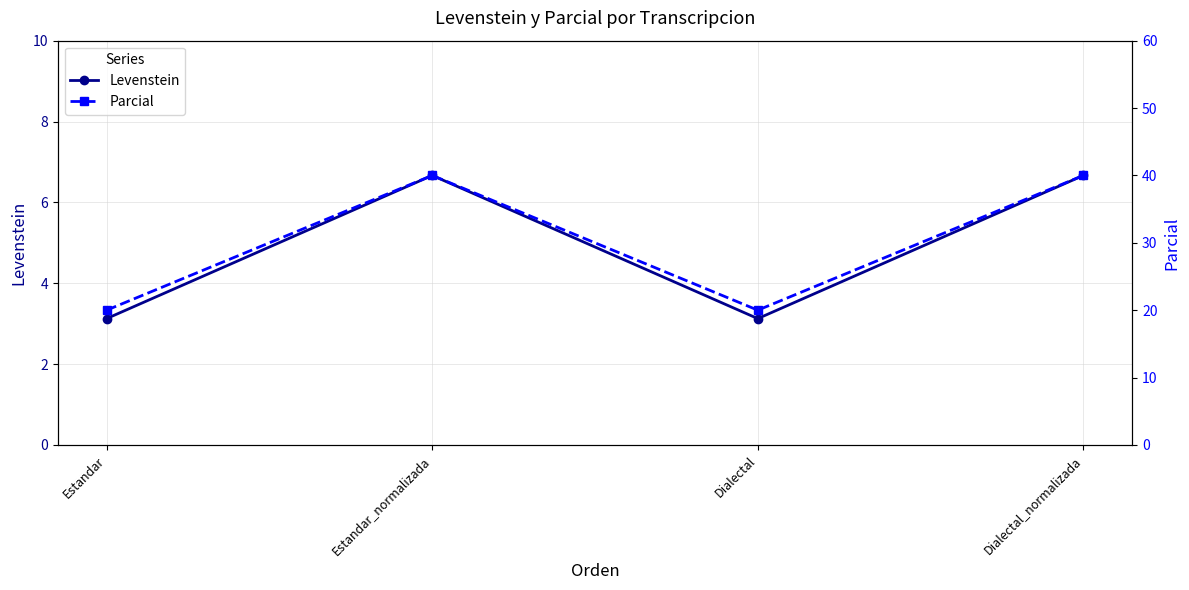

At which category does the chart reach its minimum across all series?

Estandar